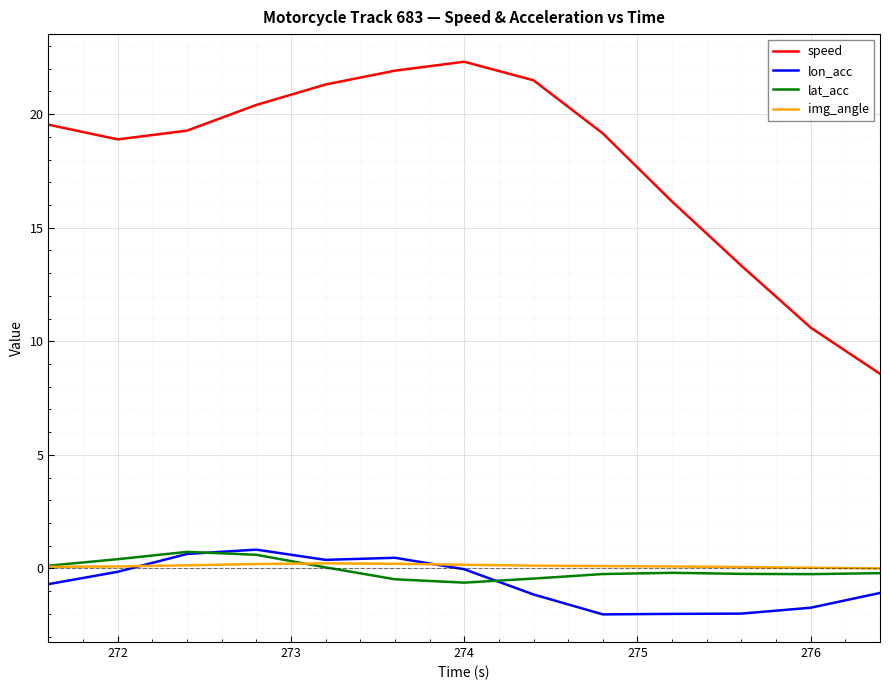

True or false: speed and lon_acc intersect in this chart.

False